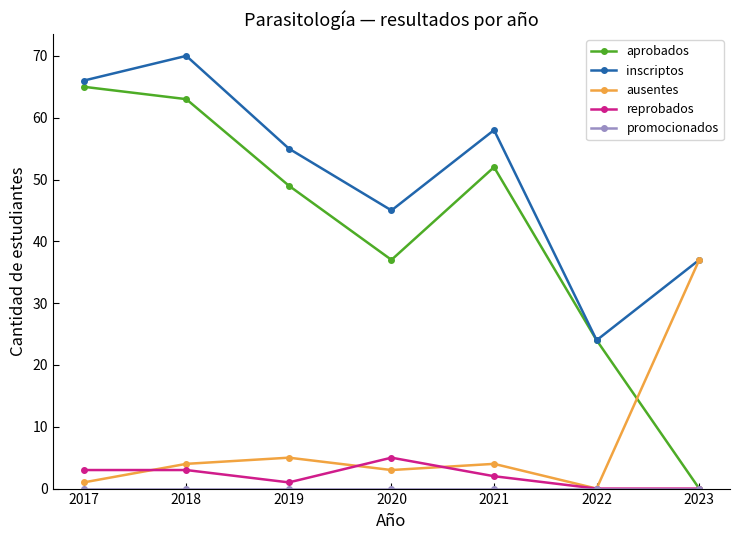

Is this an area chart (filled region under the line)?

No